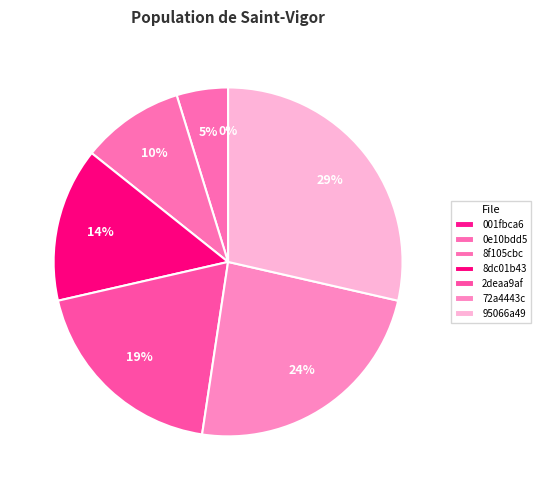

How many segments does this pie chart have?

7